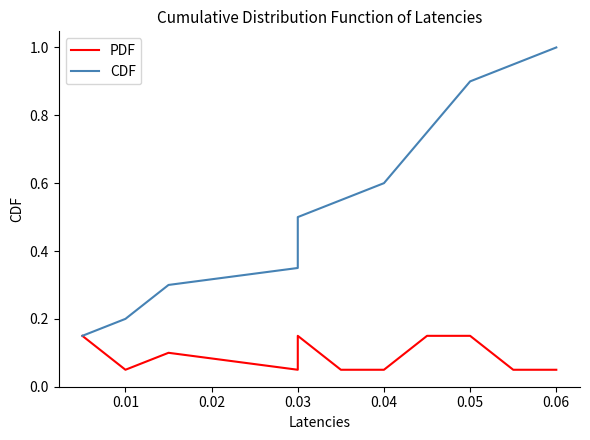

List the series in order of their overall mean, lowest first.

PDF, CDF